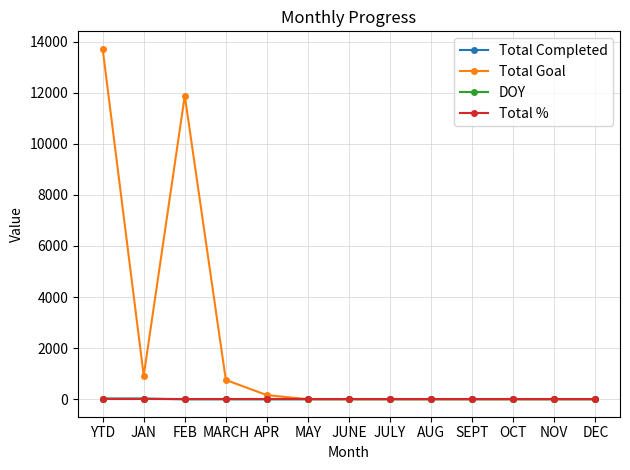

What is the sum of all Total Goal values?

27442